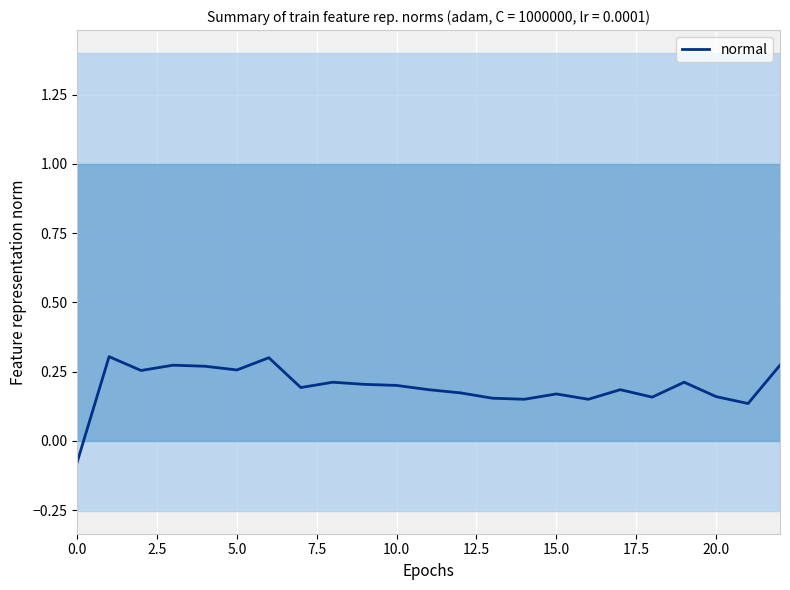

True or false: the data shows 0.4 at 5.0.

False